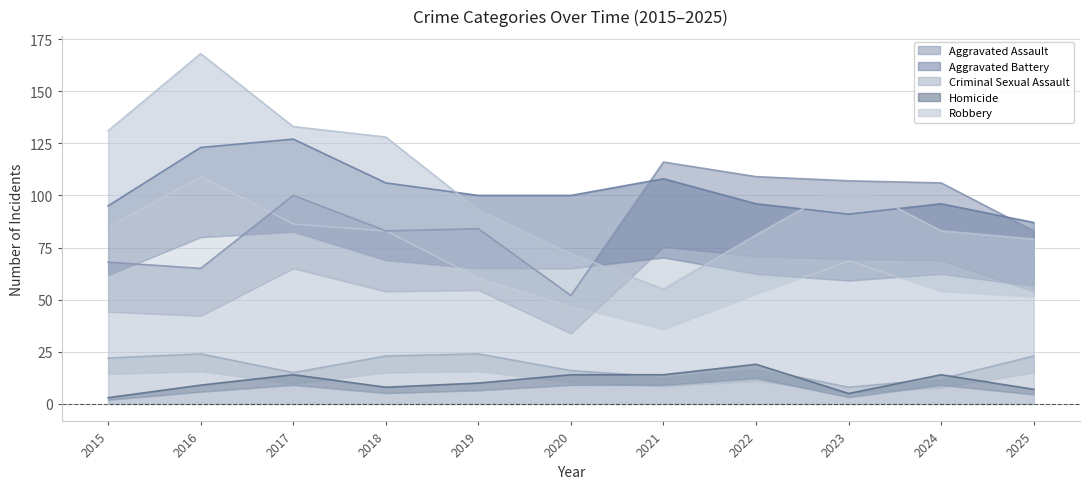

Is it true that Aggravated Assault equals 65 at 2016?

True